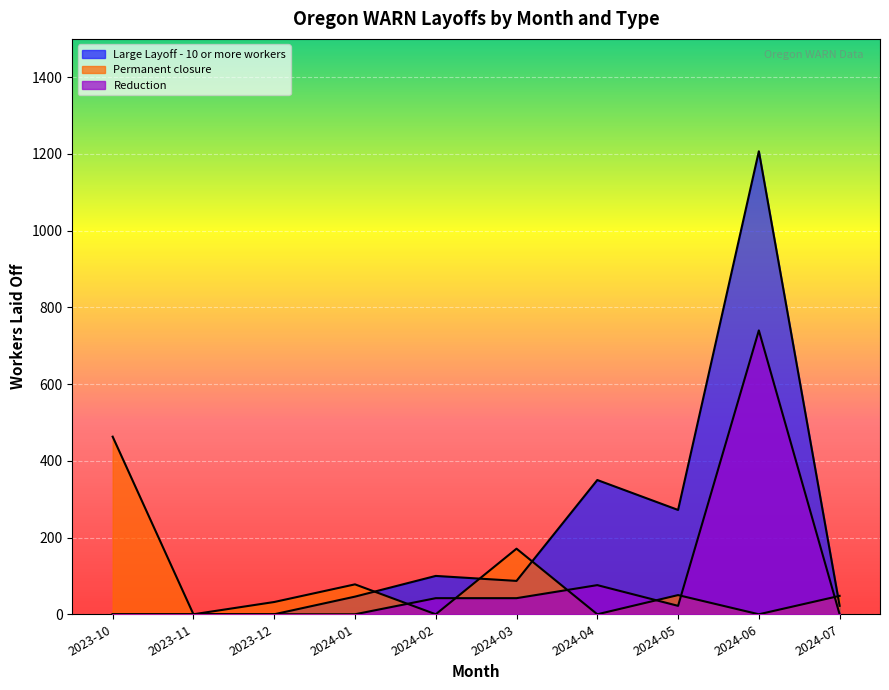

Which category has the lowest value in the Permanent closure series?

2024-04